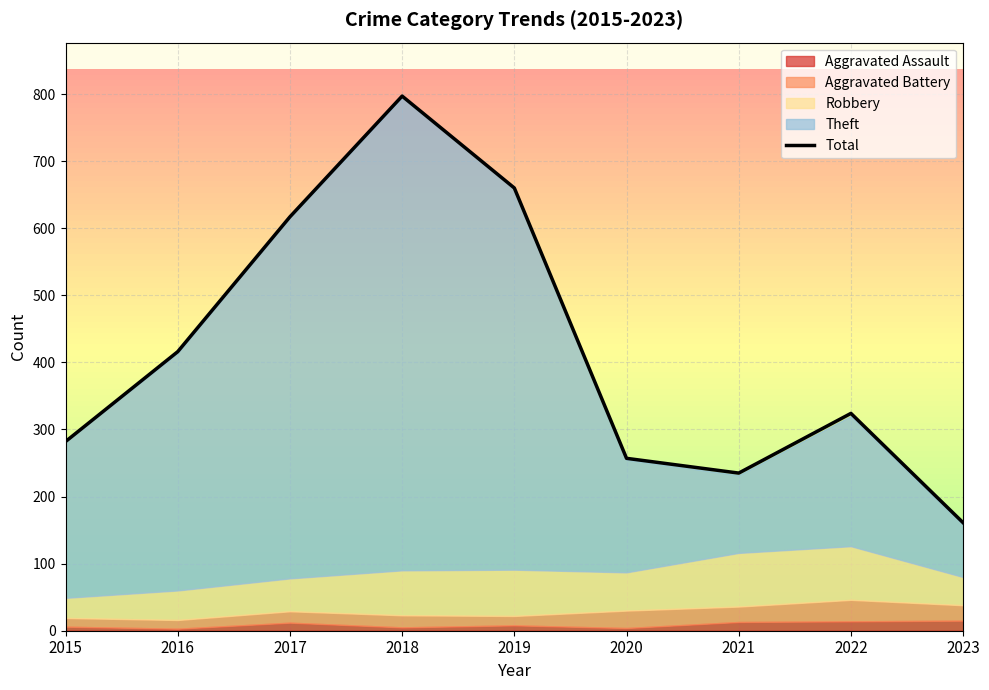

What is the difference between the second highest and minimum values?

499